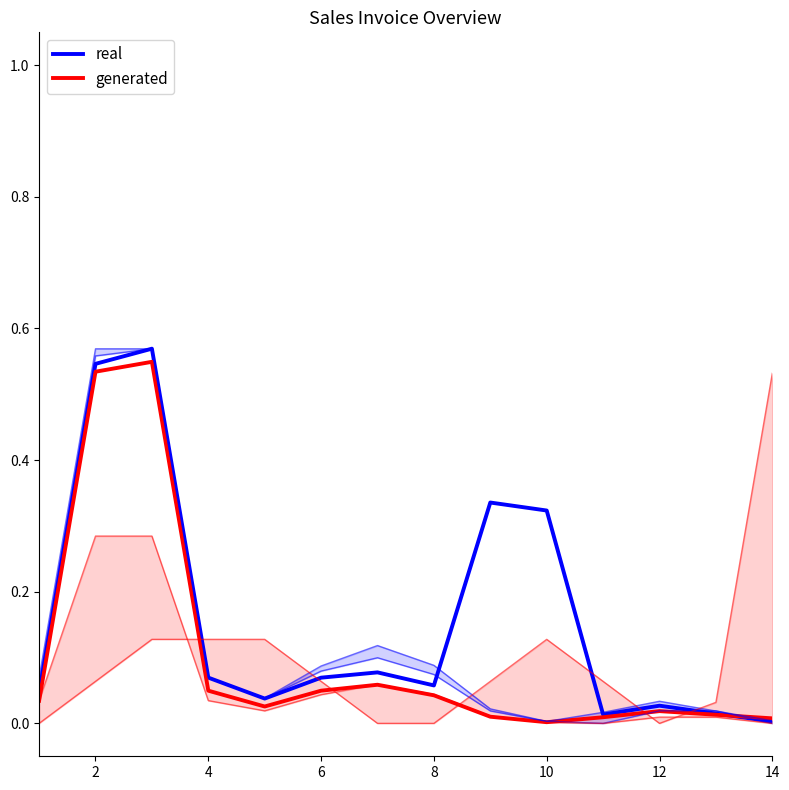

How many lines are shown in the chart?

2